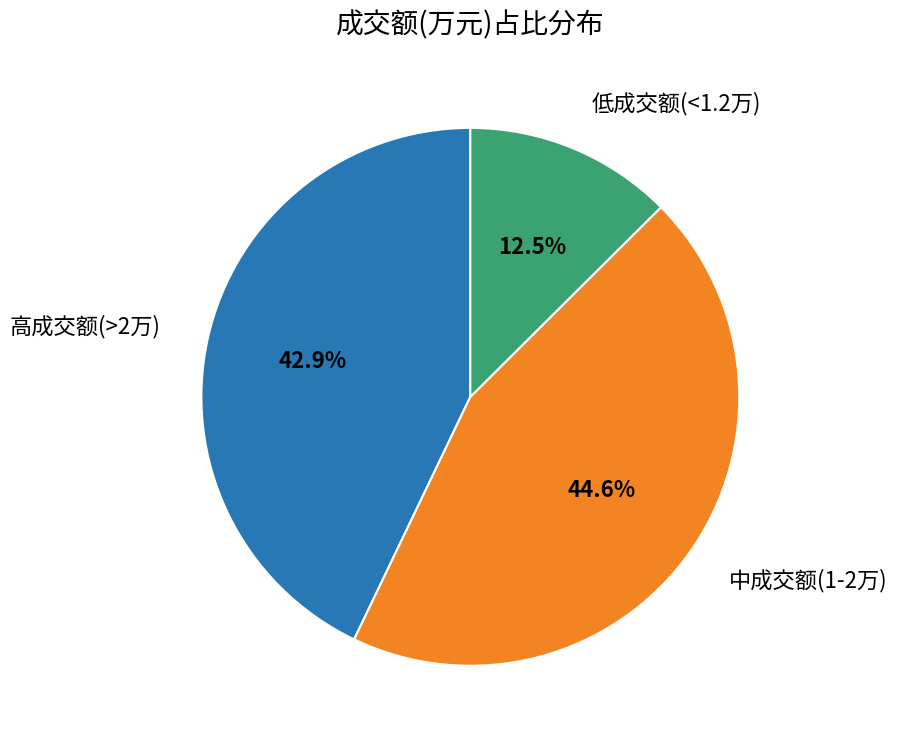

Does any single category account for the majority?

No